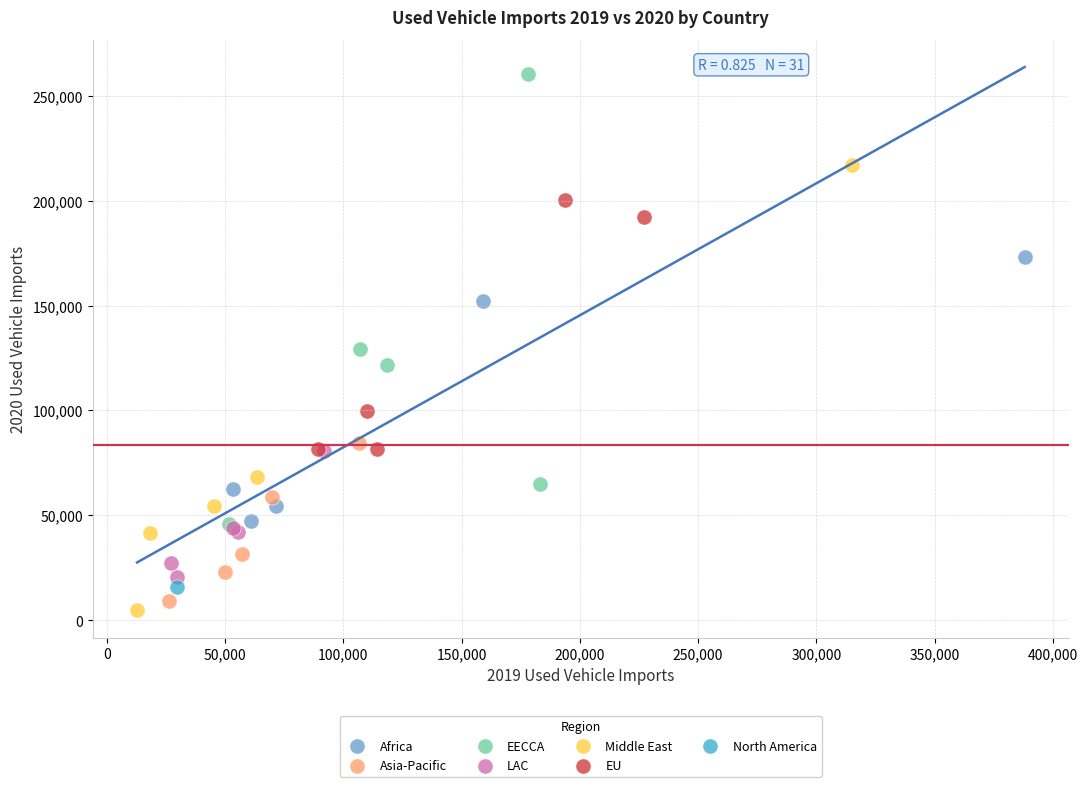

Which series contains the lowest Y value?

Middle East